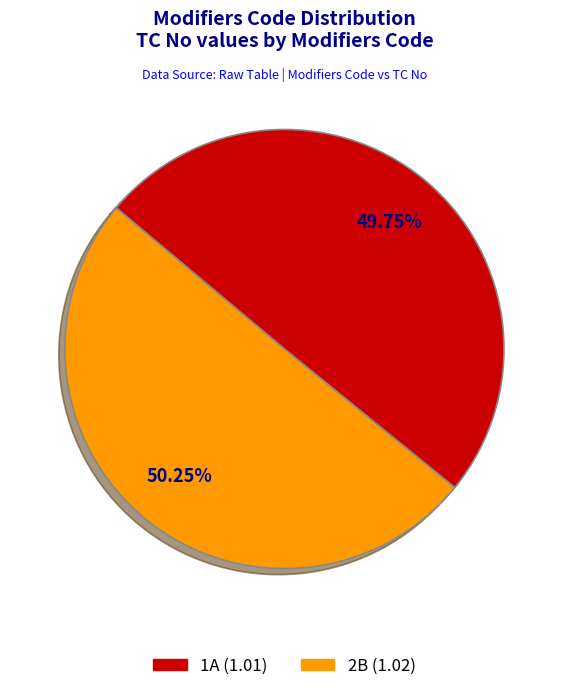

Is there any slice that represents more than half of the pie?

Yes